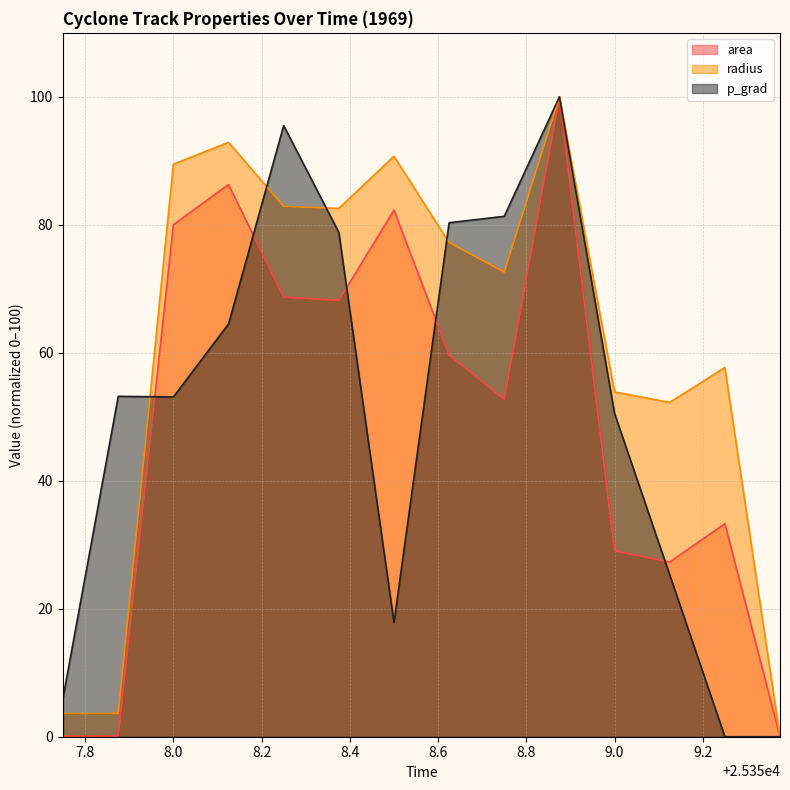

What is the maximum value shown in the chart?

100.0